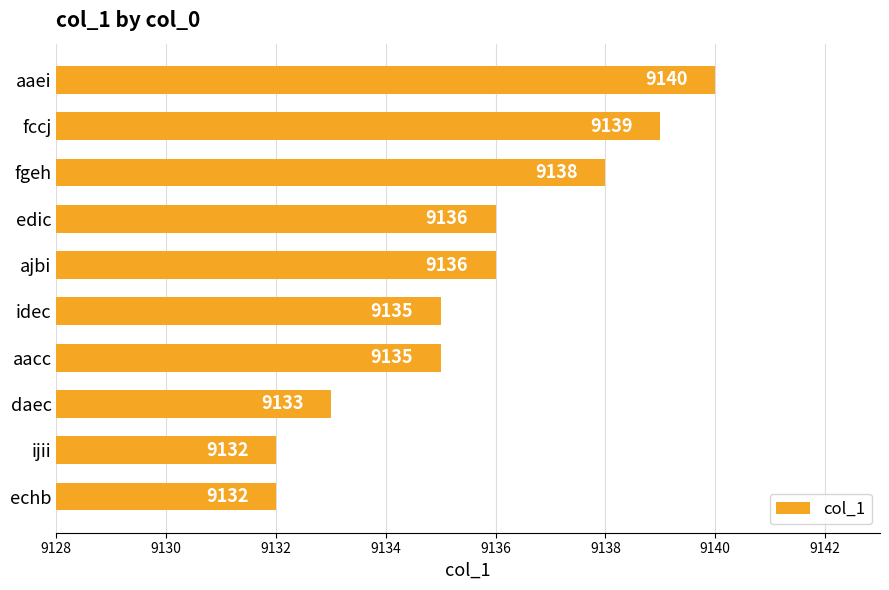

At which category does the chart reach its peak across all series?

aaei